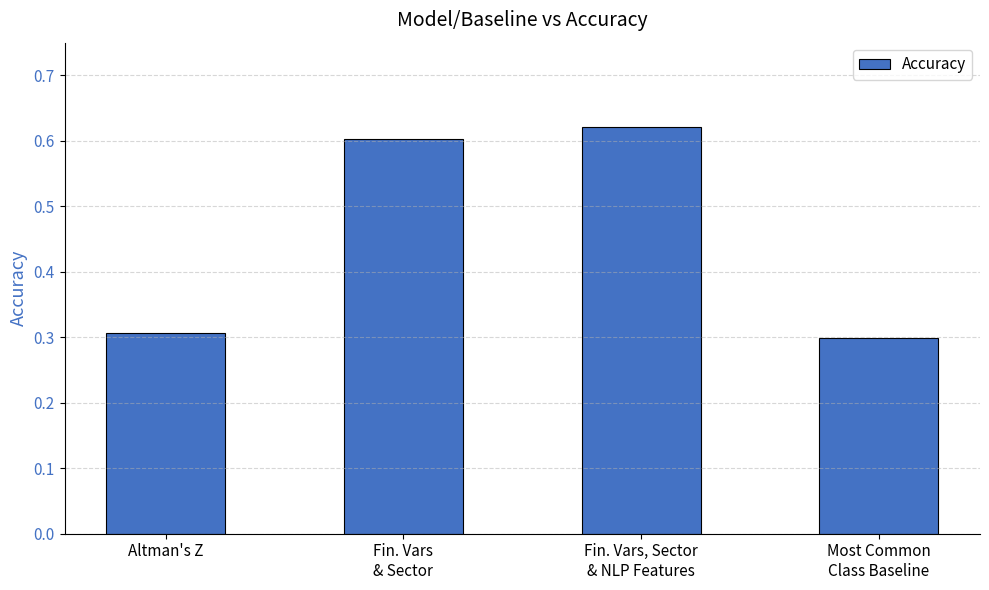

At which label is the value closest to 0?

Most Common
Class Baseline